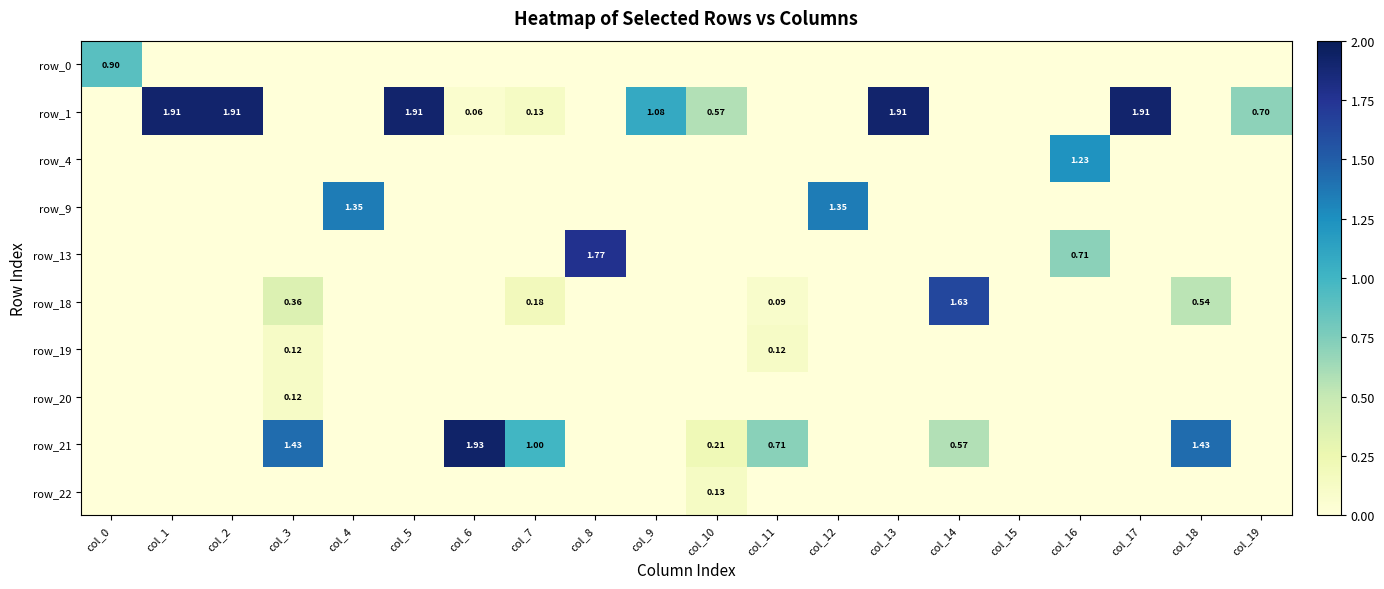

At how many categories does at least one series exceed 1?

14